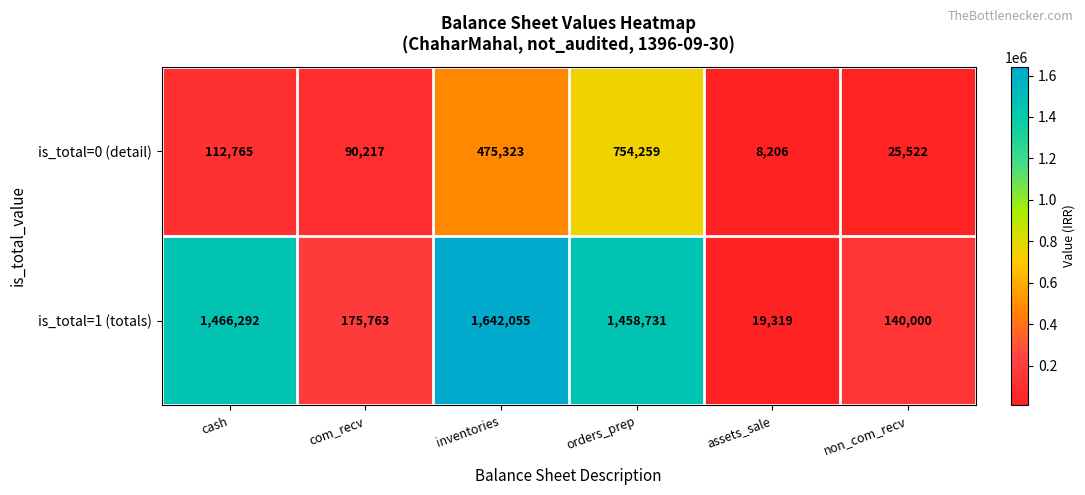

Rank the series by their maximum value, from lowest to highest.

is_total=0 (detail), is_total=1 (totals)